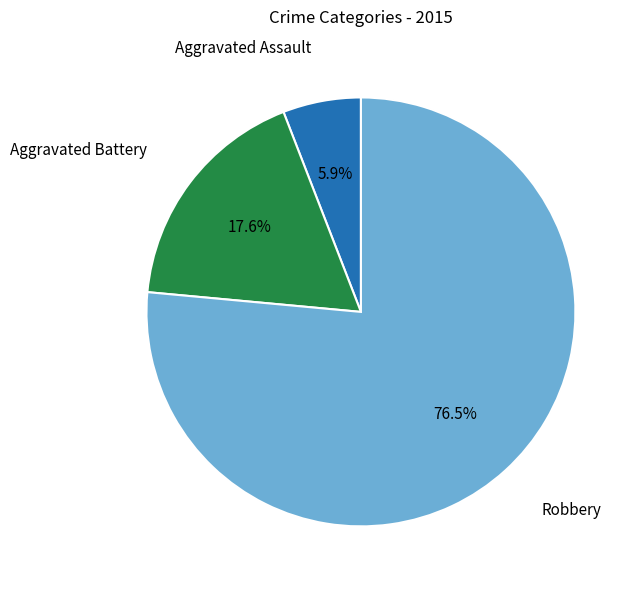

Which category has the biggest portion of the pie?

Robbery